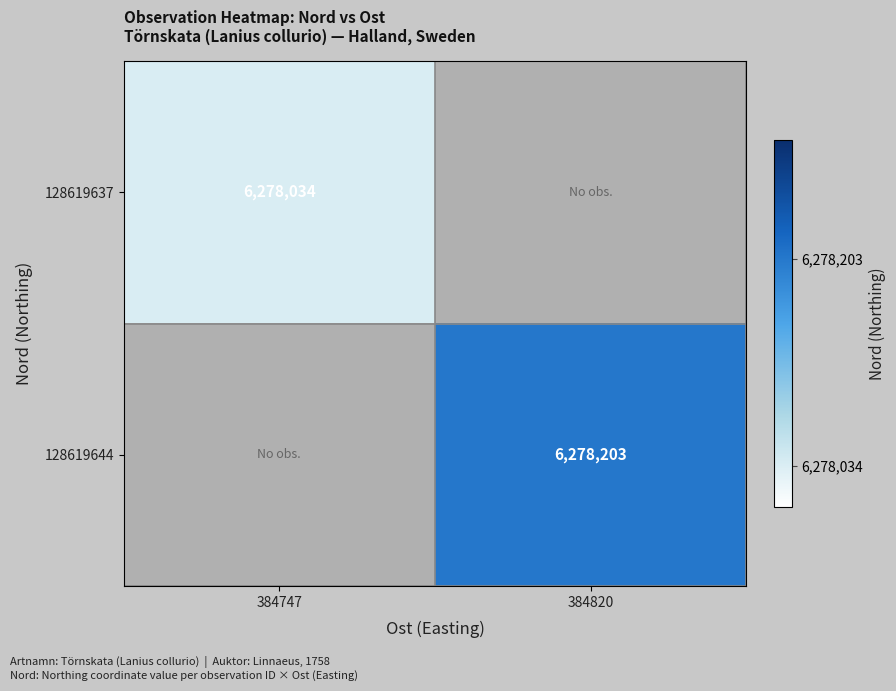

What is the greatest value displayed?

6278203.0